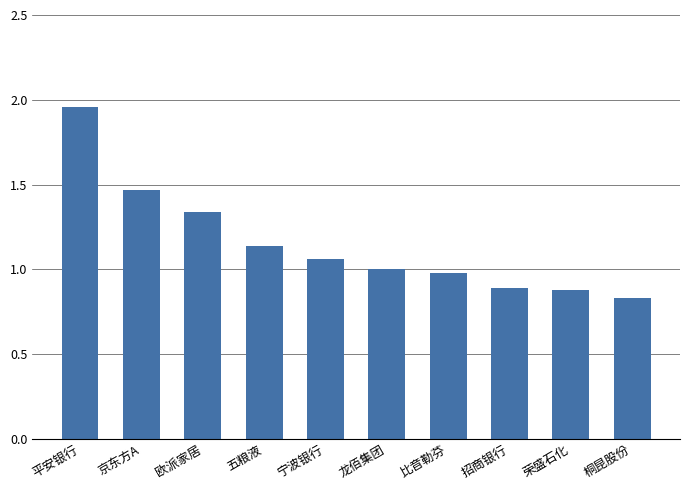

What is the difference between the second highest and second lowest values?

0.6